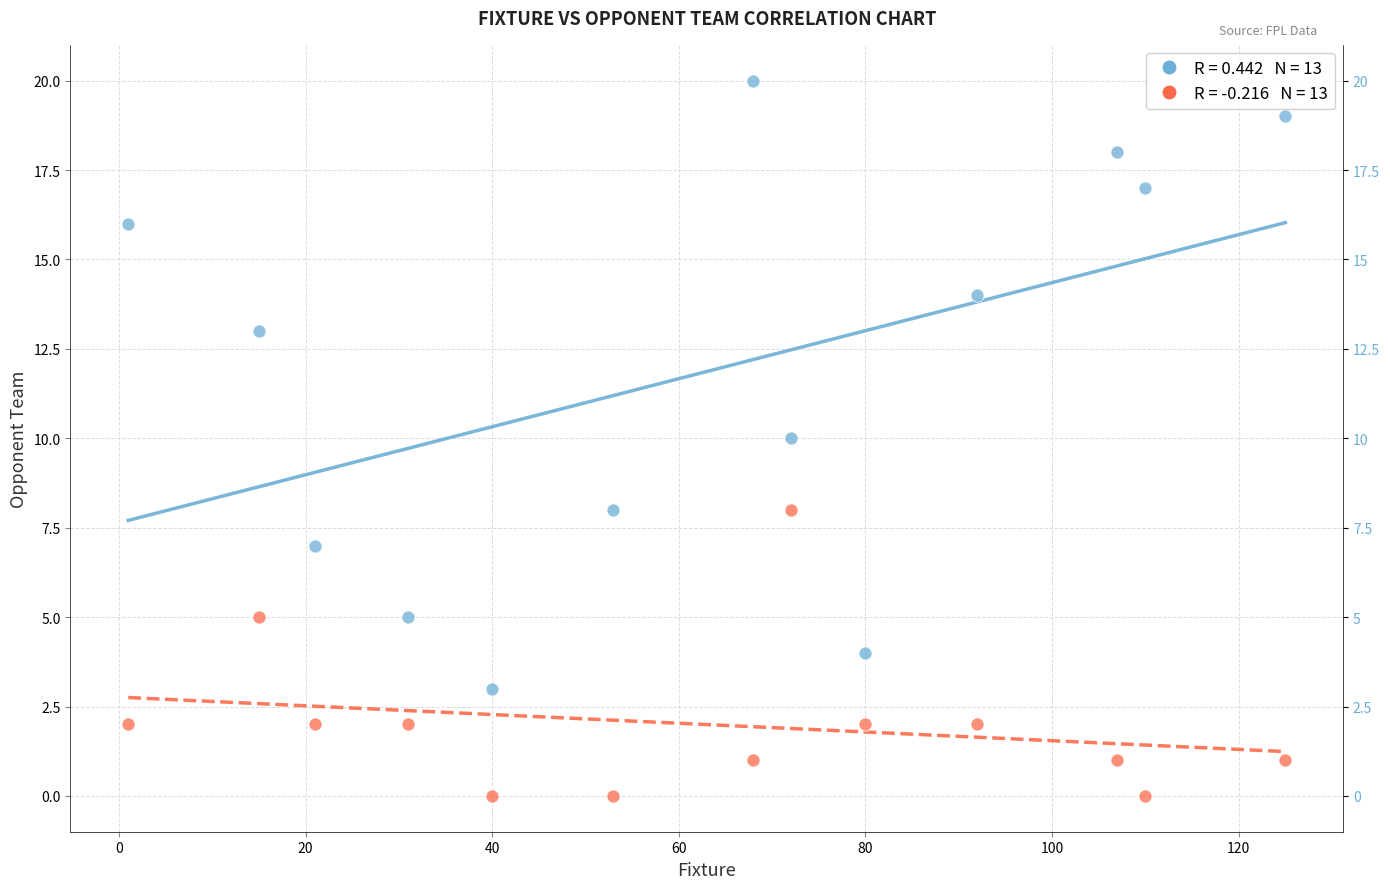

Across all data points, what is the range of X values (max minus min)?

124